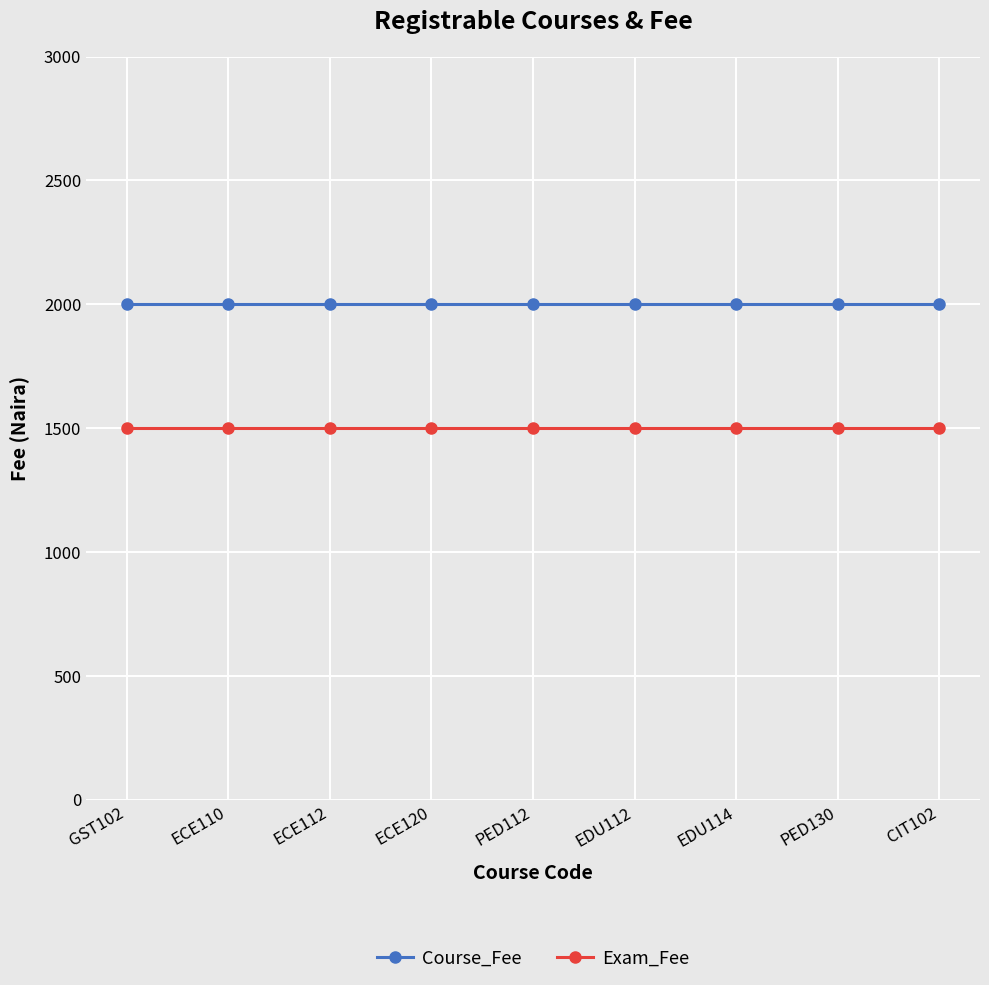

Reading left to right, what are all the values shown in this chart?

Course_Fee: 2000	2000	2000	2000	2000	2000	2000	2000	2000
Exam_Fee: 1500	1500	1500	1500	1500	1500	1500	1500	1500